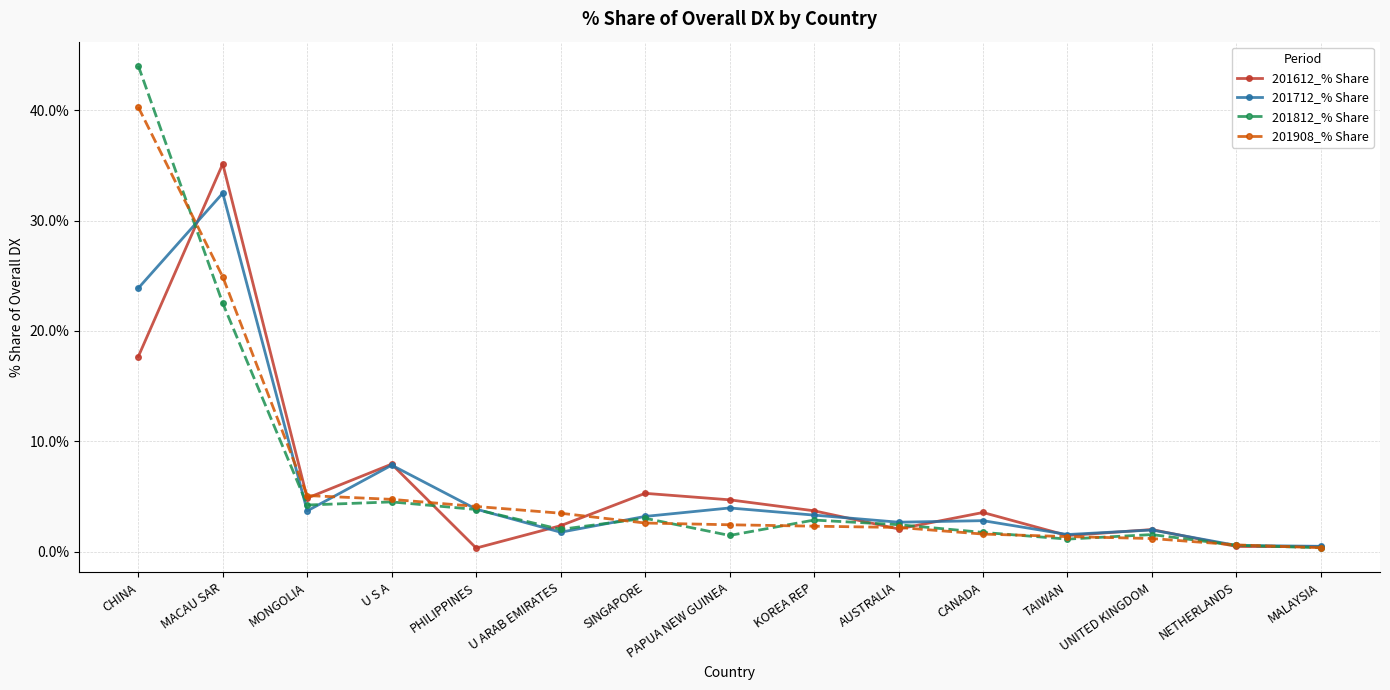

Is it true that 201712_% Share equals 6.1 at PAPUA NEW GUINEA?

False